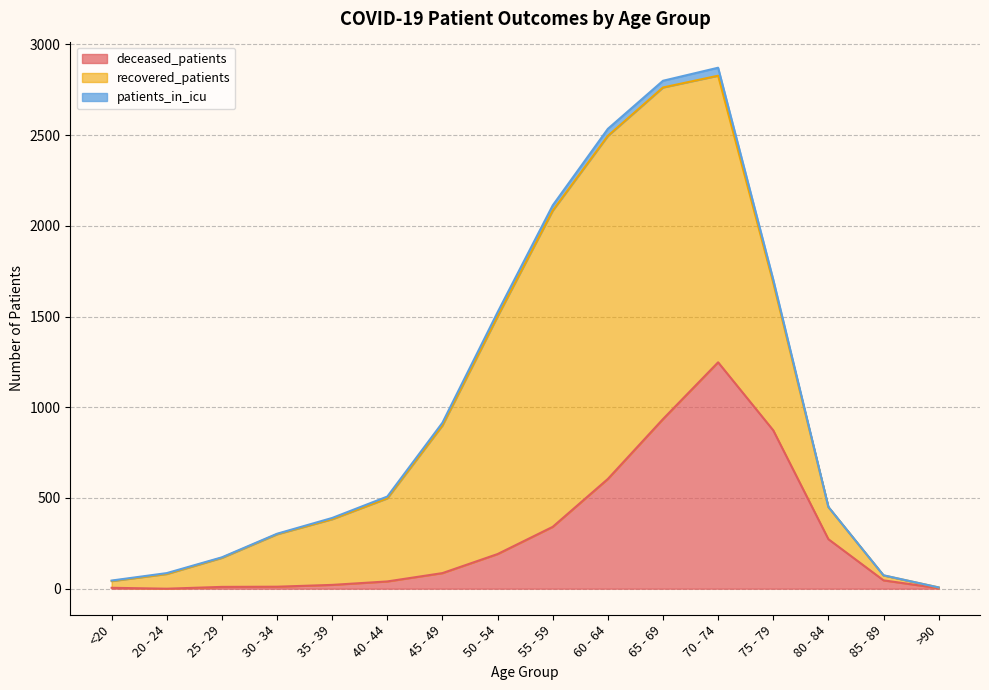

List the labels in order of patients_in_icu value, largest first.

70 - 74, 60 - 64, 65 - 69, 55 - 59, 50 - 54, 75 - 79, 45 - 49, 40 - 44, 35 - 39, 20 - 24, <20, 25 - 29, 30 - 34, 80 - 84, 85 - 89, >90